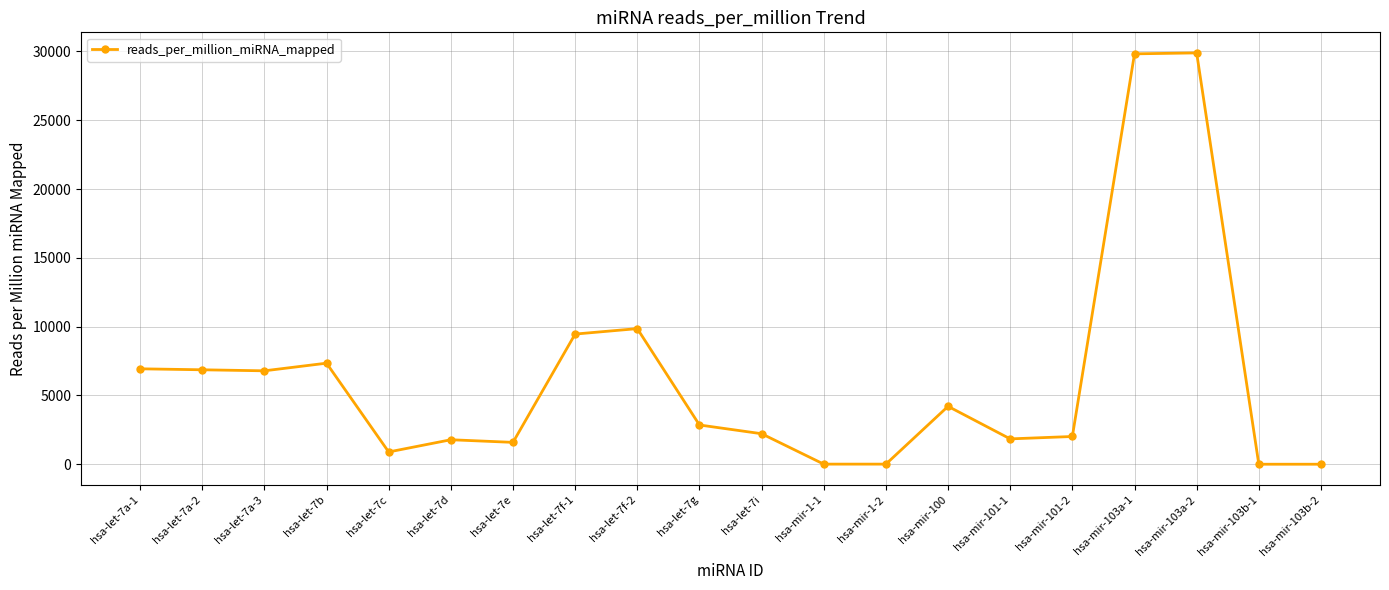

True or false: there are more than 1 points higher than both neighbors.

True